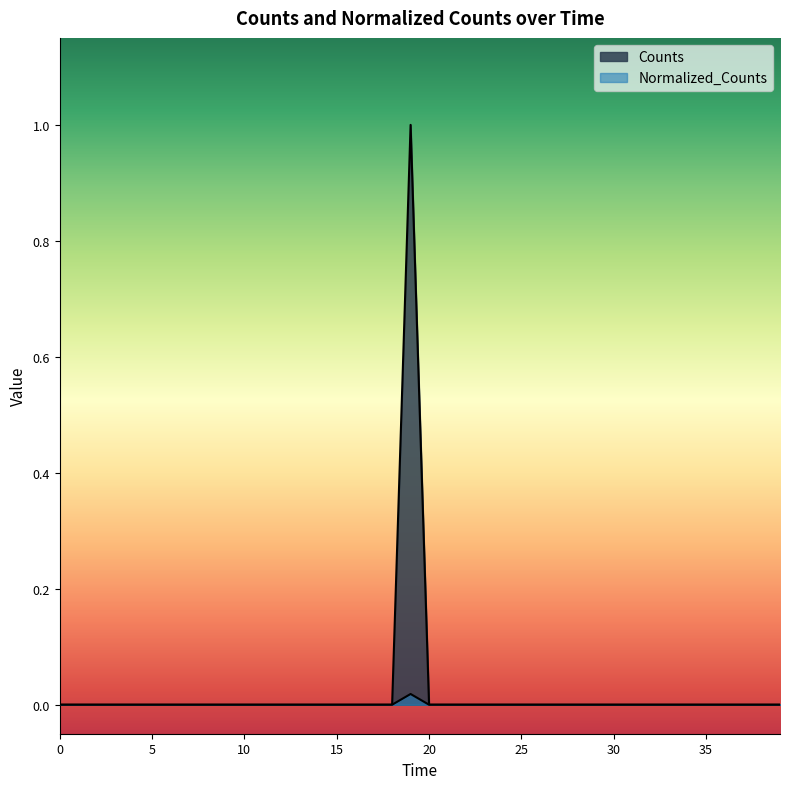

Is the value of Counts at 18 greater than the value of Normalized_Counts at 27?

No